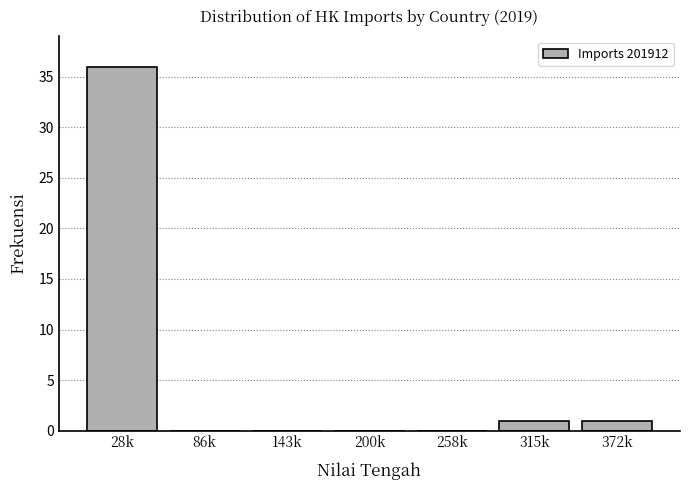

Reading left to right, extract all data points from this chart.

28k=36	86k=0	143k=0	200k=0	258k=0	315k=1	372k=1